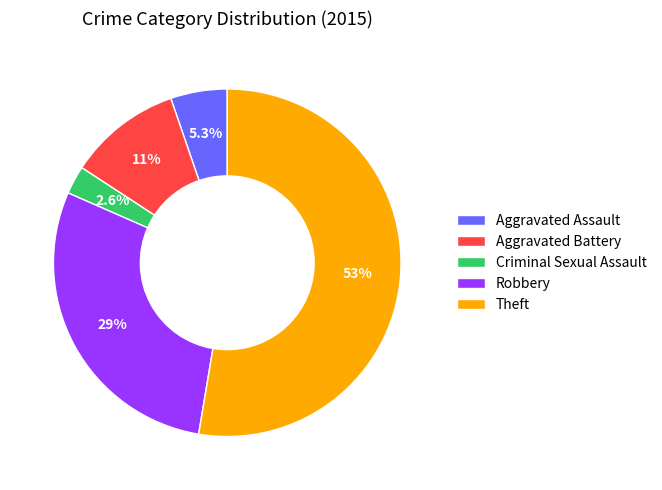

Is there a majority slice in this chart?

Yes